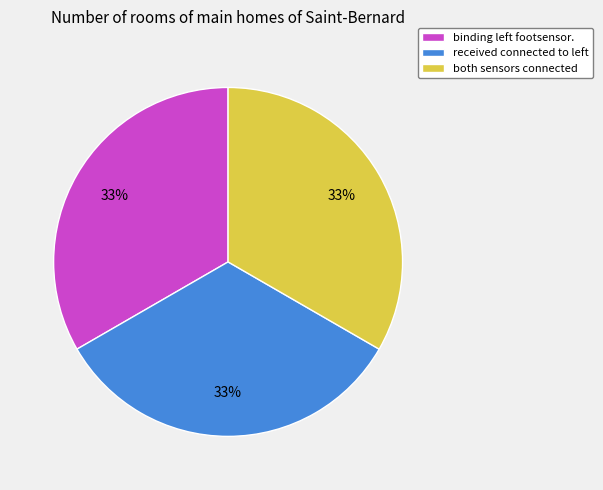

To the nearest percent, what is the average slice percentage?

33%